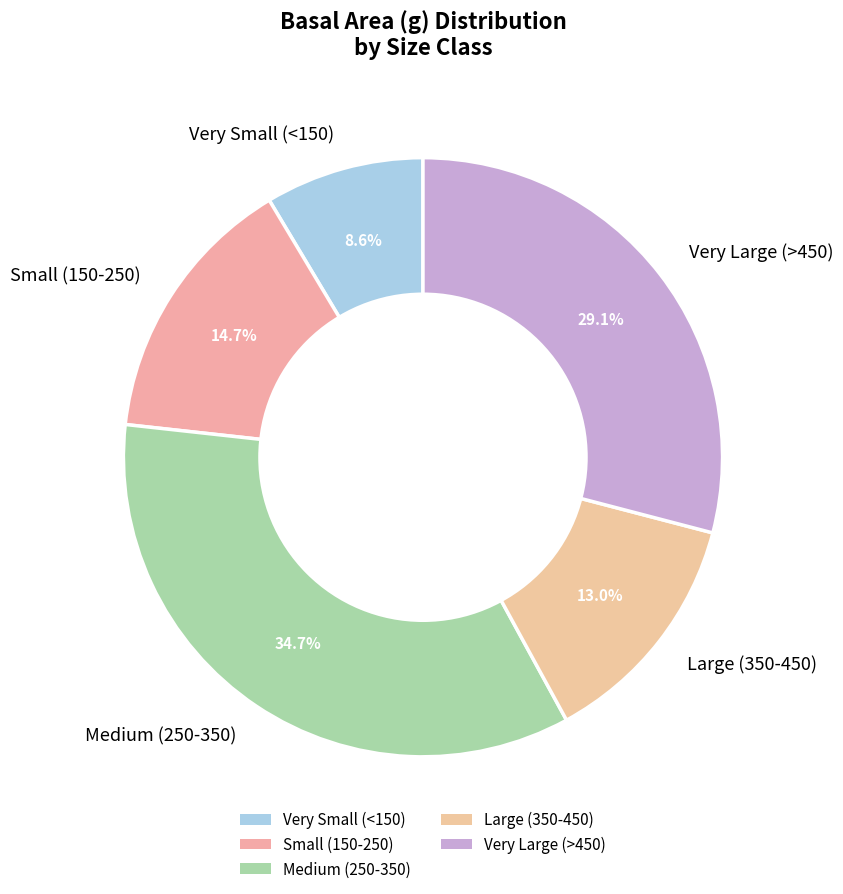

What is the smallest slice in the pie chart?

Very Small (<150)